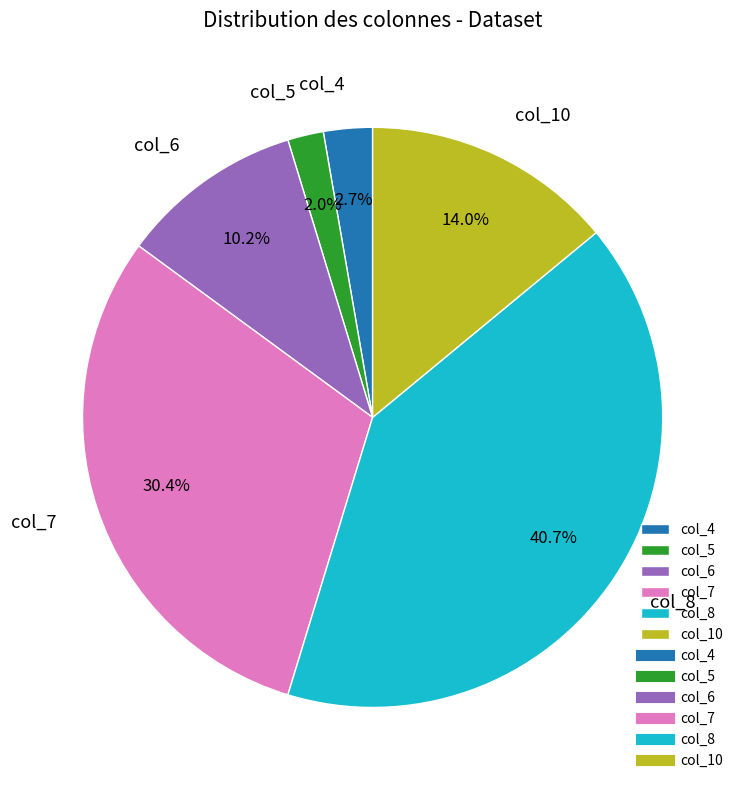

Count the number of slices in the pie.

6